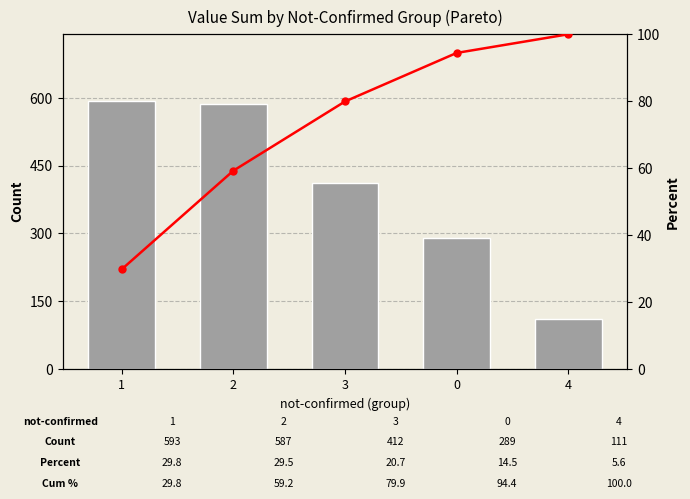

What is the smallest value displayed?

29.8